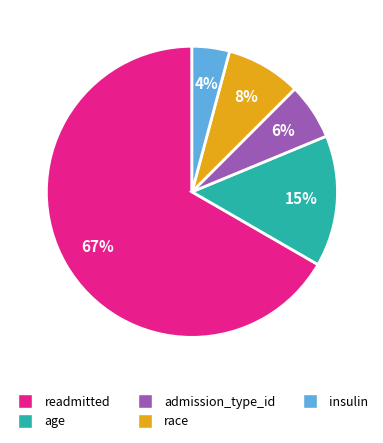

Is there any slice that represents more than half of the pie?

Yes